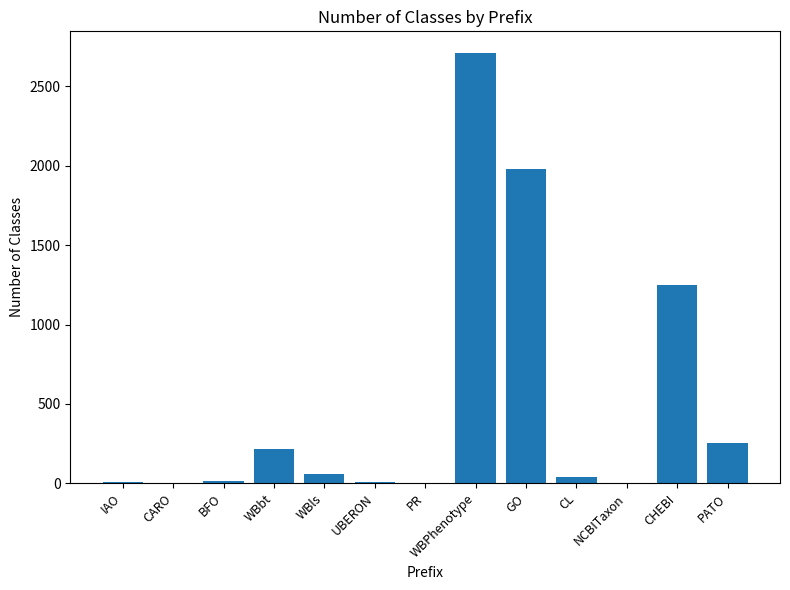

What is the ratio of the value at WBbt to the value at WBls?

3.5